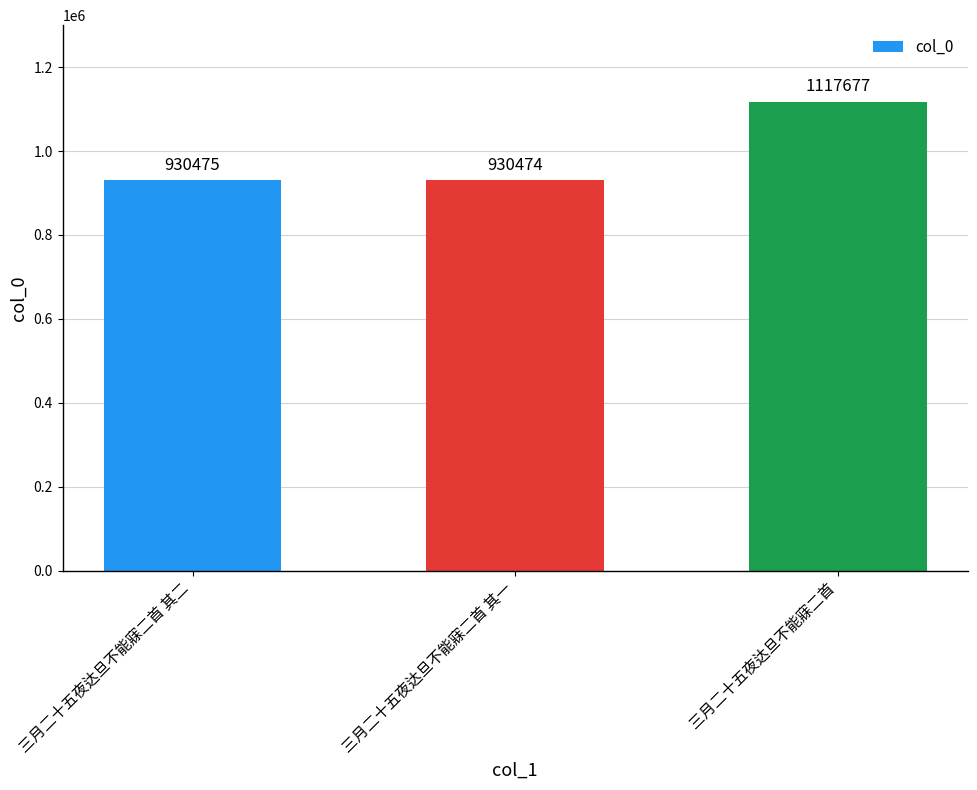

The chart shows a value of 494972 at 三月二十五夜达旦不能寐二首. True or false?

False